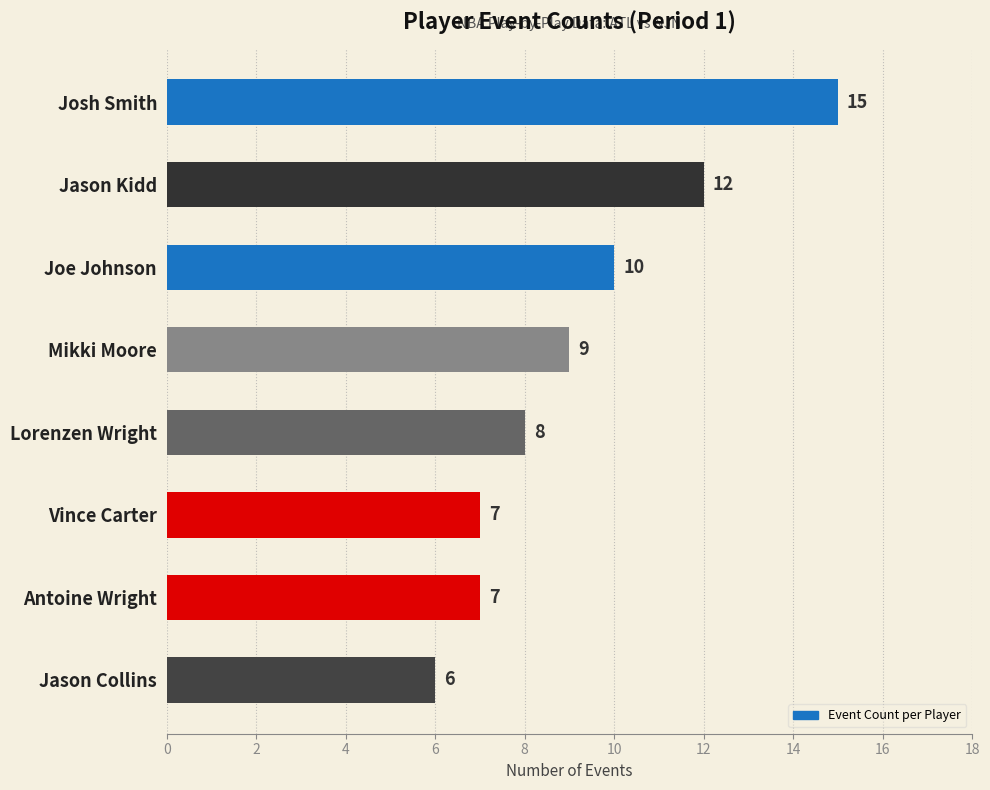

Reading bottom to top, transcribe all the data shown in this chart.

6	7	7	8	9	10	12	15